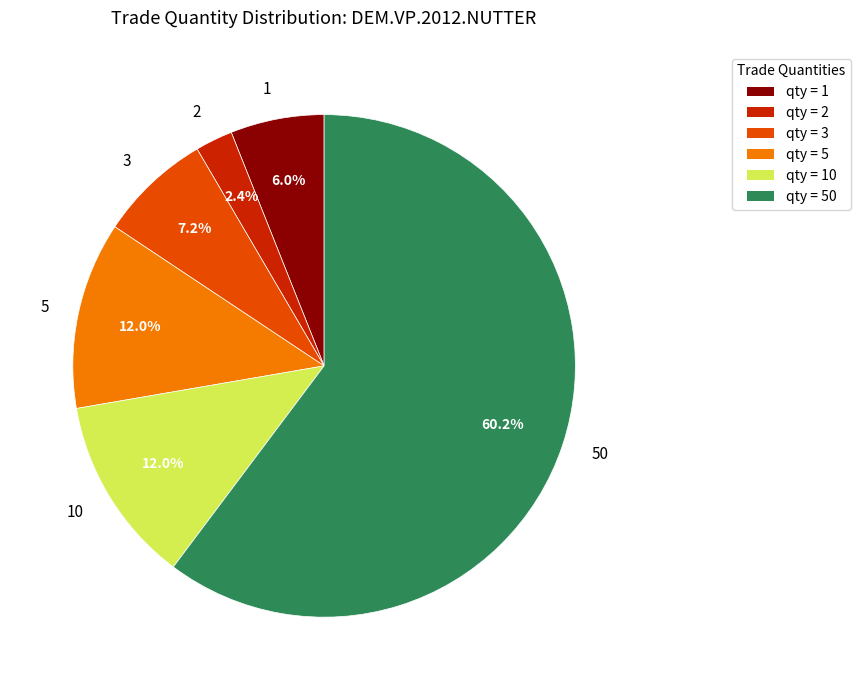

Is there any slice that represents more than half of the pie?

Yes